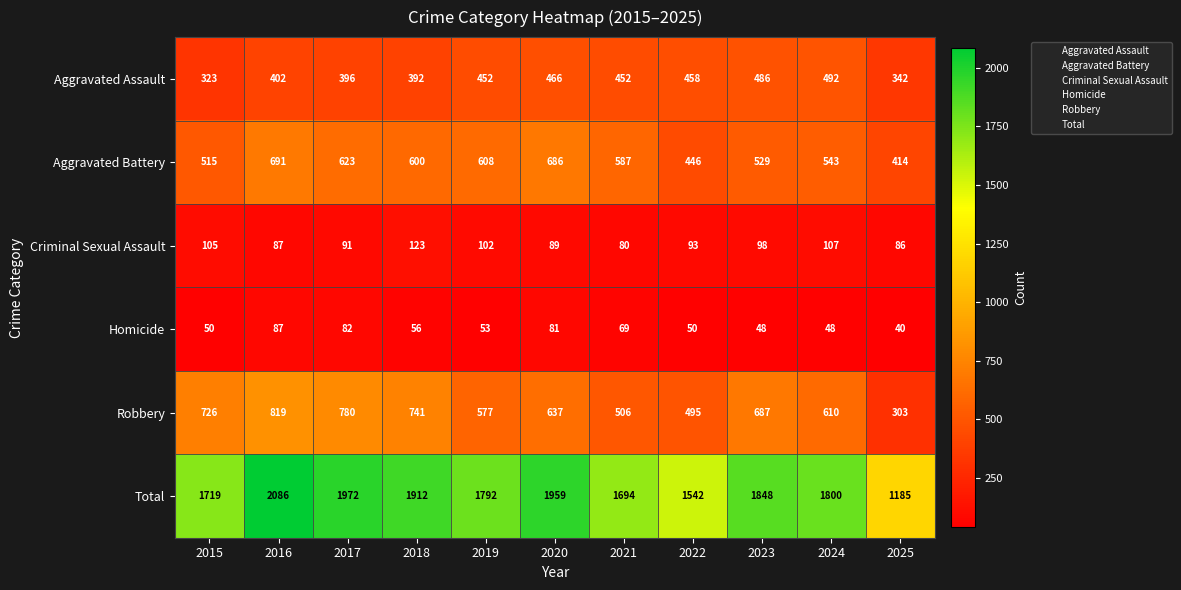

Which series has the largest range (max minus min)?

Total